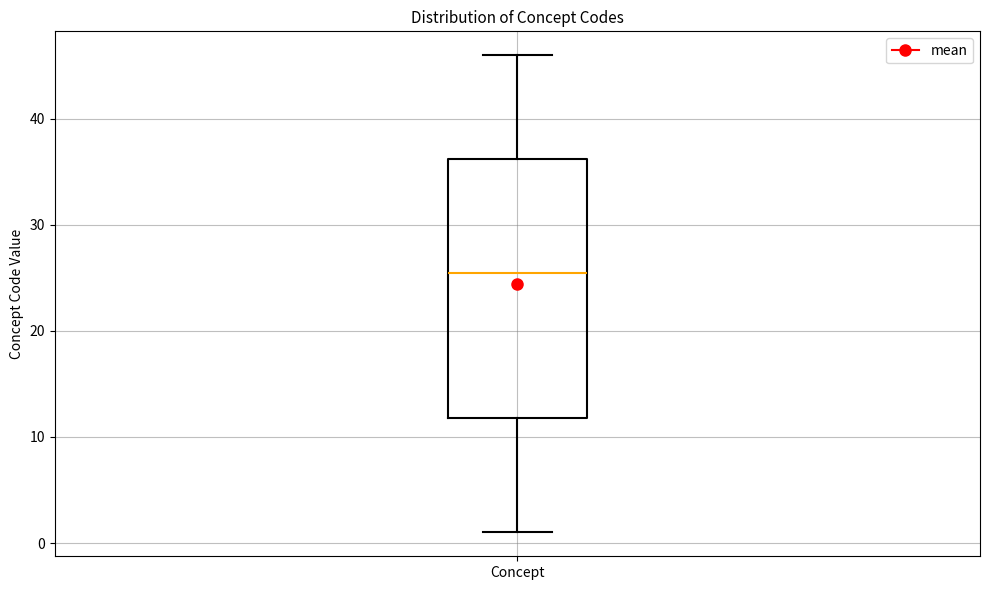

Transcribe this box plot: give where the median line is, the range the box spans, and where the two whiskers end, as read against the y-axis. The values are not printed on the chart, so give them approximately, as read against the axis.

median 26, box 12 to 36, whiskers 1 to 46